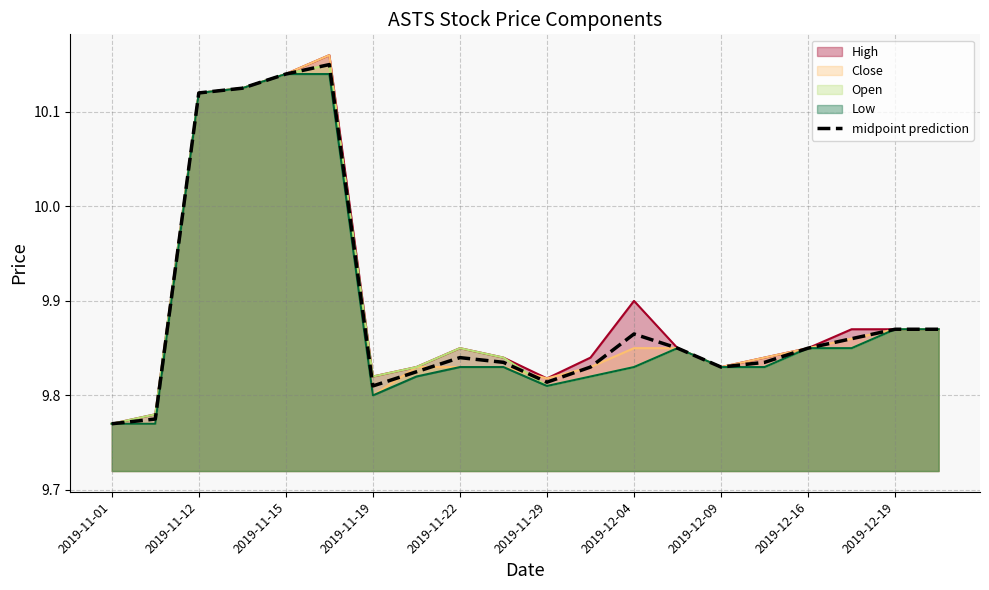

Does the chart display data point markers on the line(s)?

No